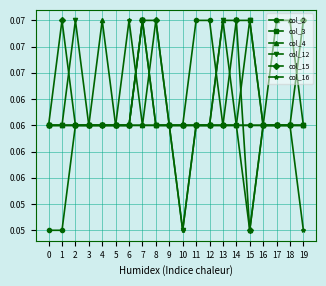

True or false: col_12 has more than 2 interior local peaks.

False